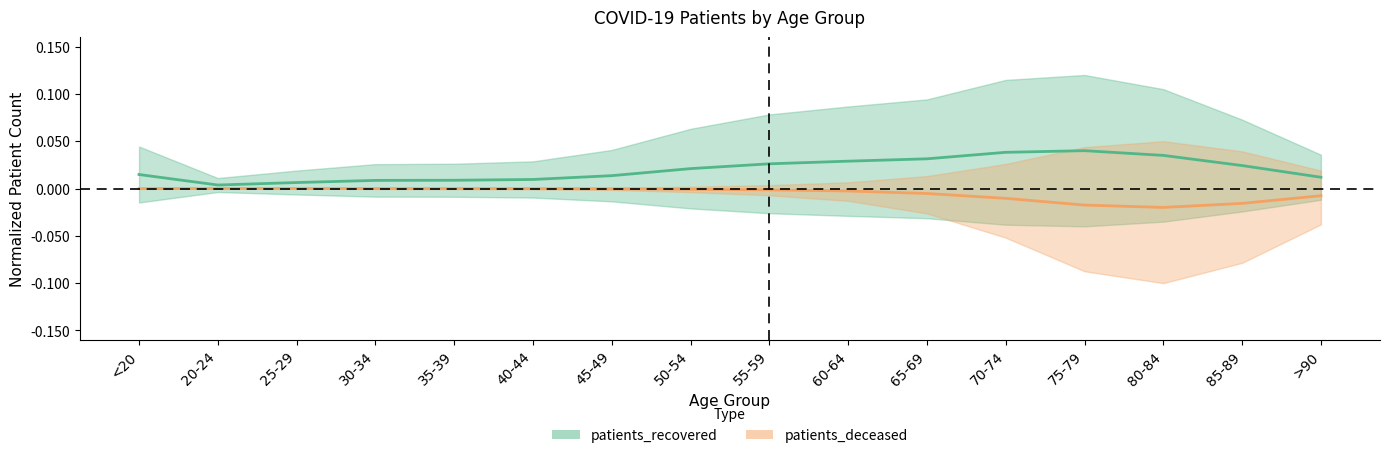

Rank the series by their average value, from highest to lowest.

patients_recovered, patients_deceased